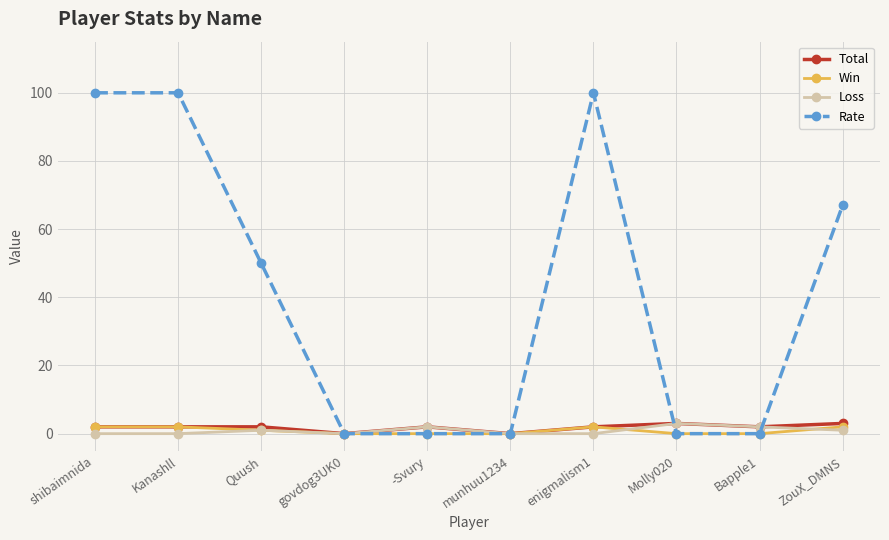

What is the difference between the second highest and second lowest values in the Rate series?

100